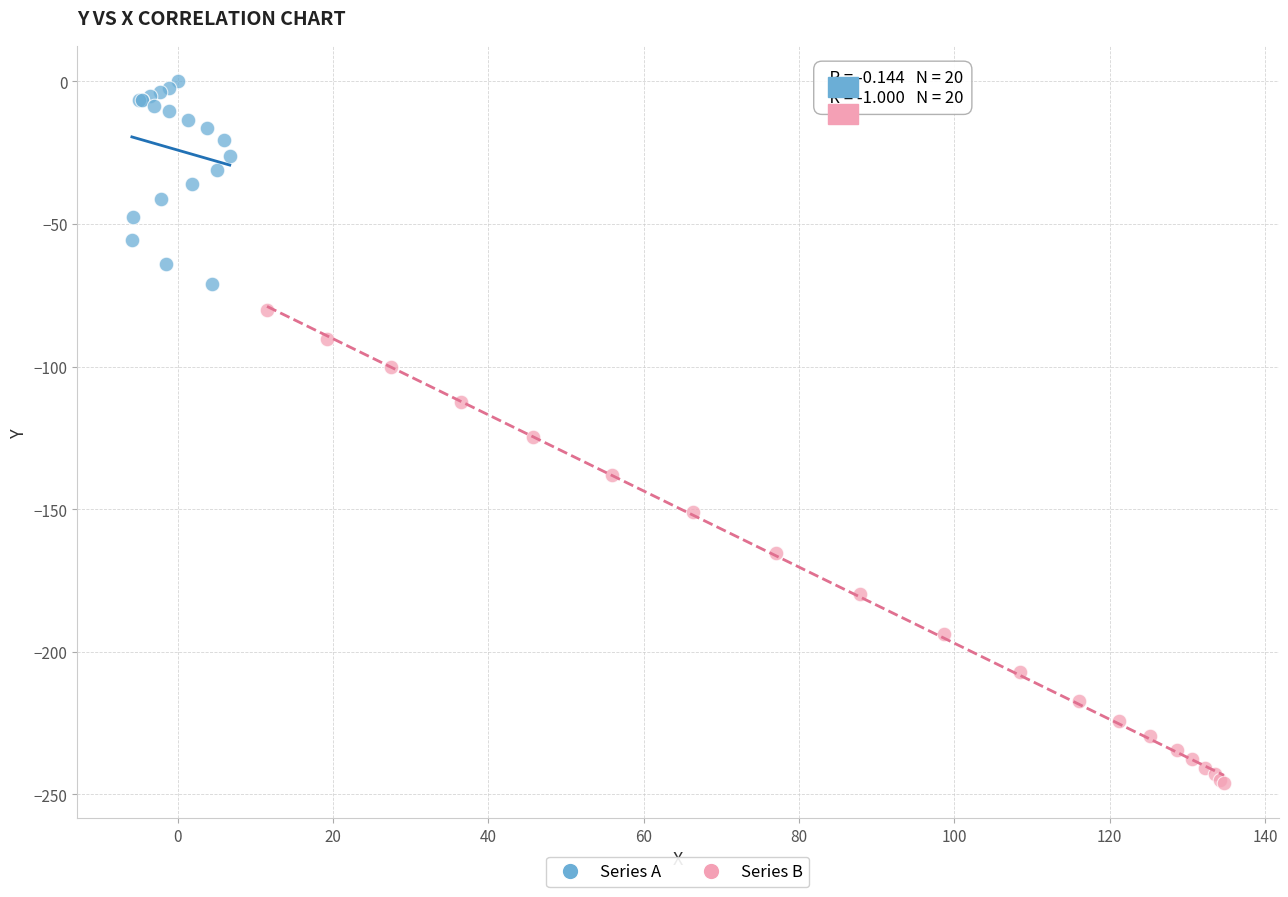

Which series has the largest Y range (max minus min)?

Series B